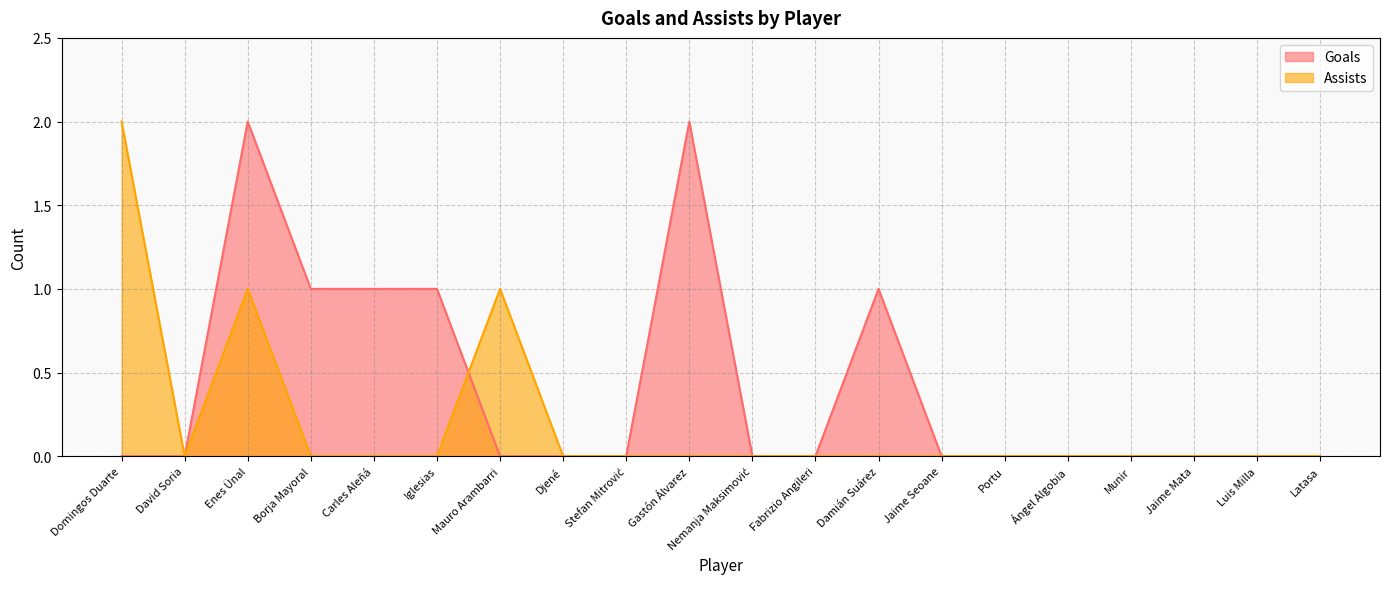

True or false: Assists and Goals intersect in this chart.

True